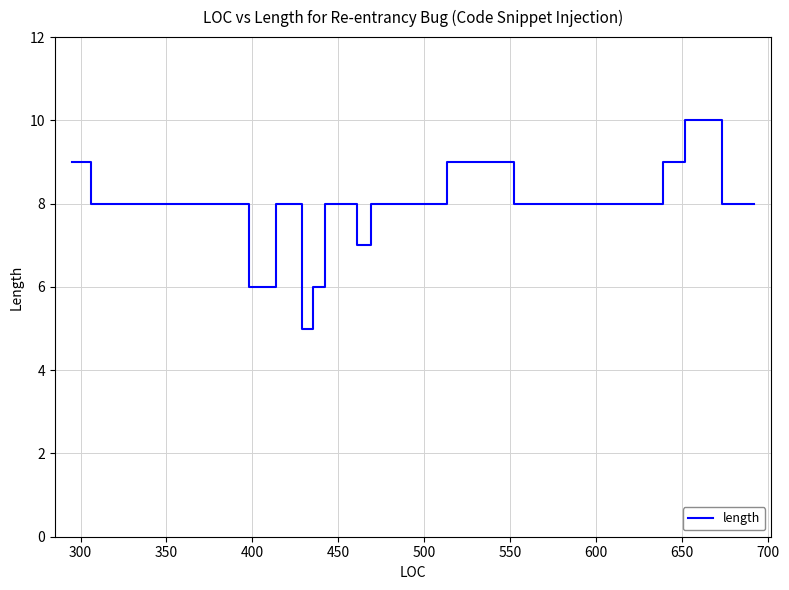

What is the minimum value shown in the chart?

5